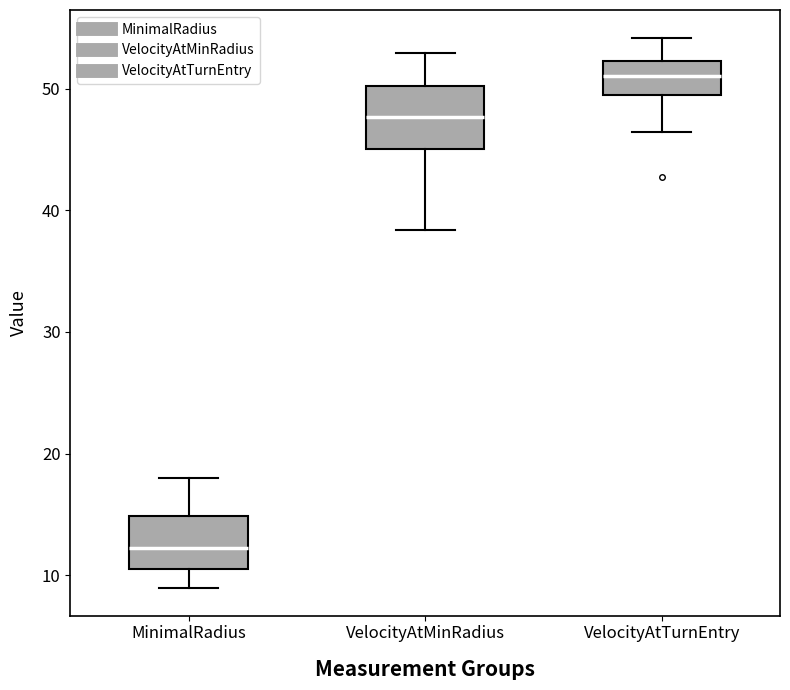

Where does the lower whisker of the box for VelocityAtTurnEntry end on the y-axis? The values are not printed on the chart, so give them approximately, as read against the axis.

46